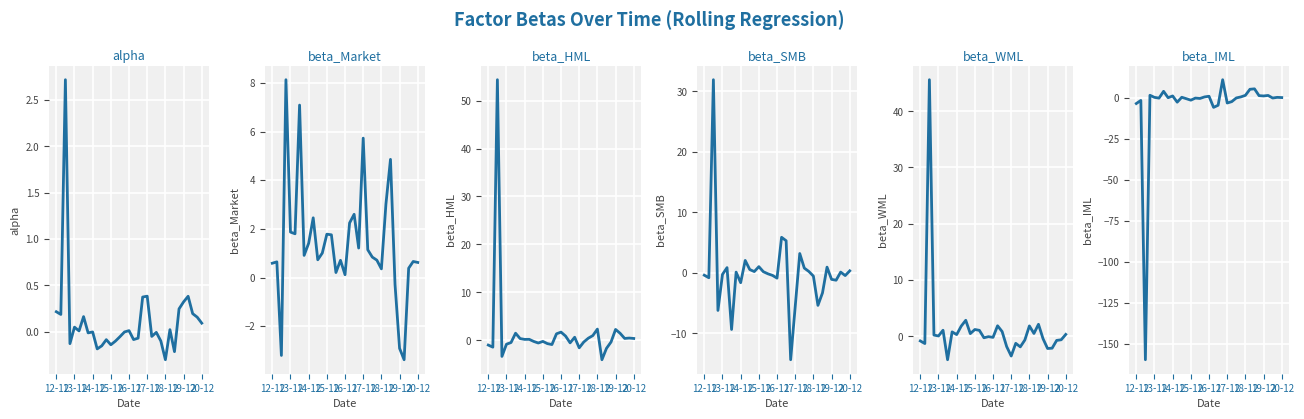

Where is the first local maximum for beta_Market?

13-12